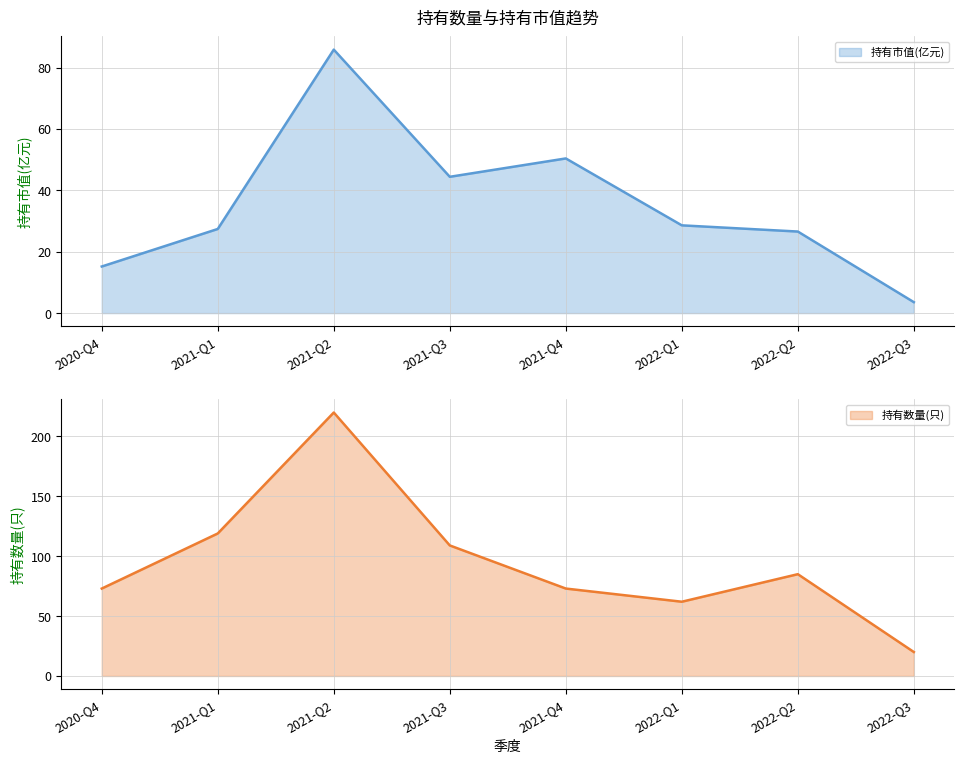

At which category does 持有市值(亿元) reach its first local peak?

2021-Q2